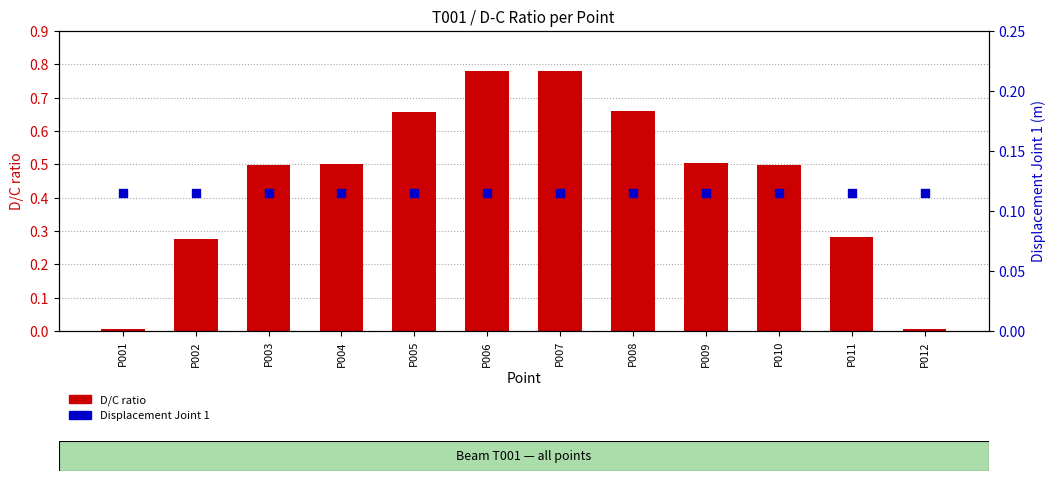

Which series has the widest spread of Y values?

D/C ratio